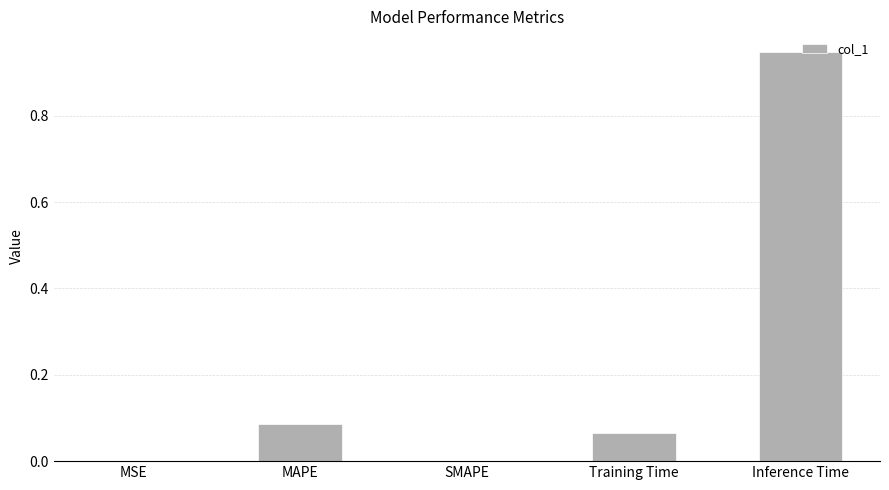

True or false: the data shows 0.0 at SMAPE.

True